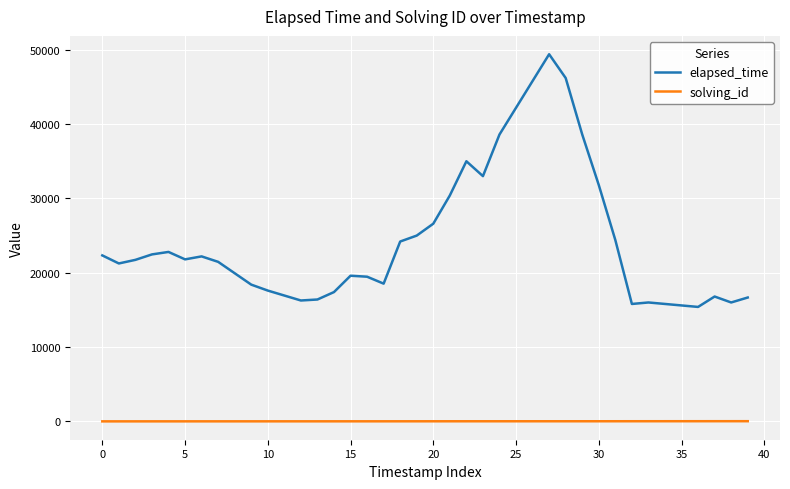

Rank the series by their average value, from lowest to highest.

solving_id, elapsed_time